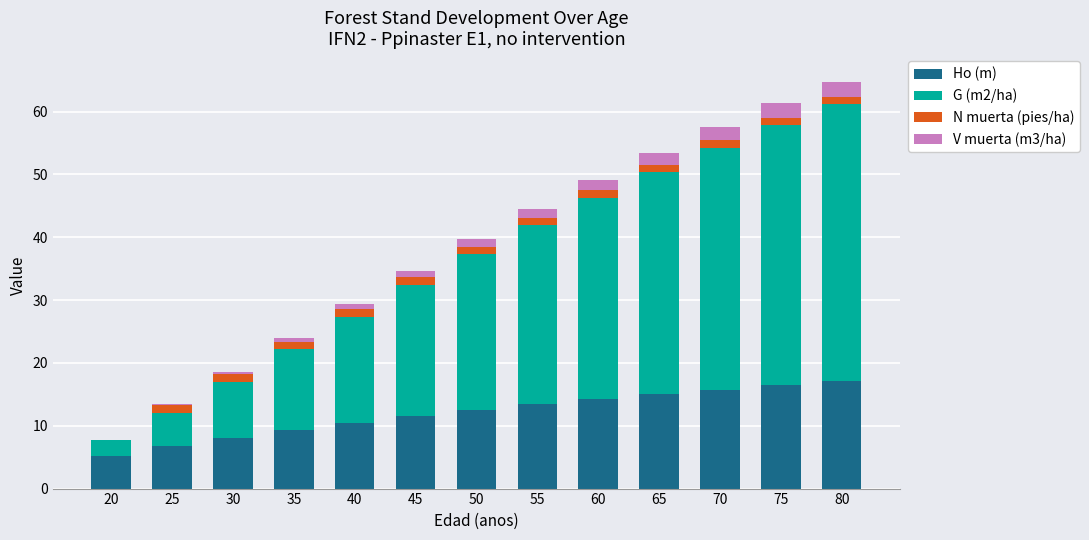

What is the total value across all series at 20?

7.7